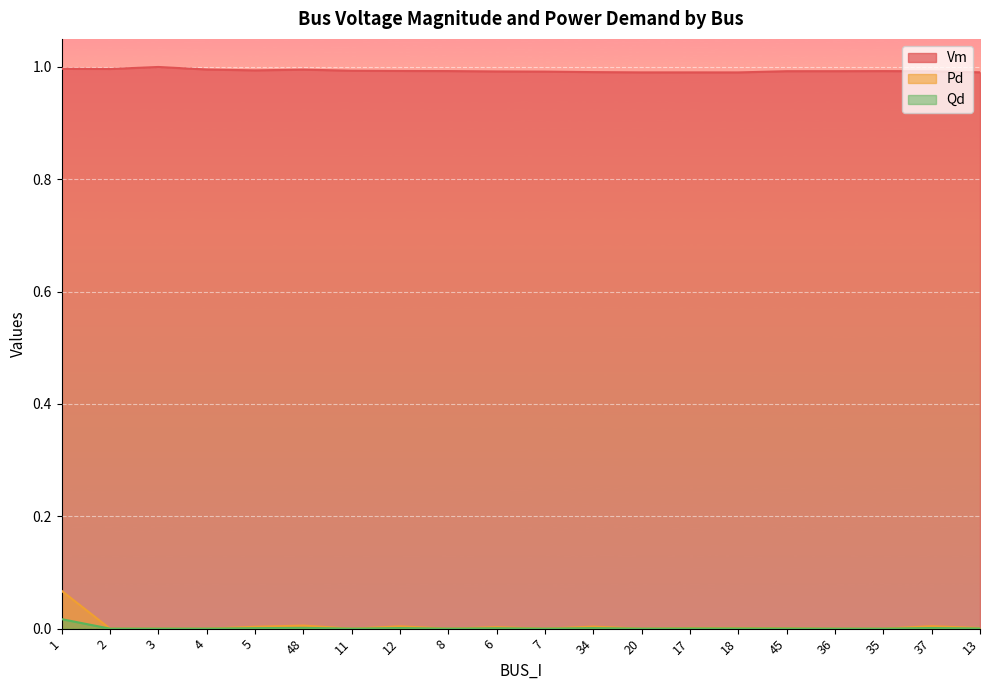

How many interior local valleys does the Vm series have?

4